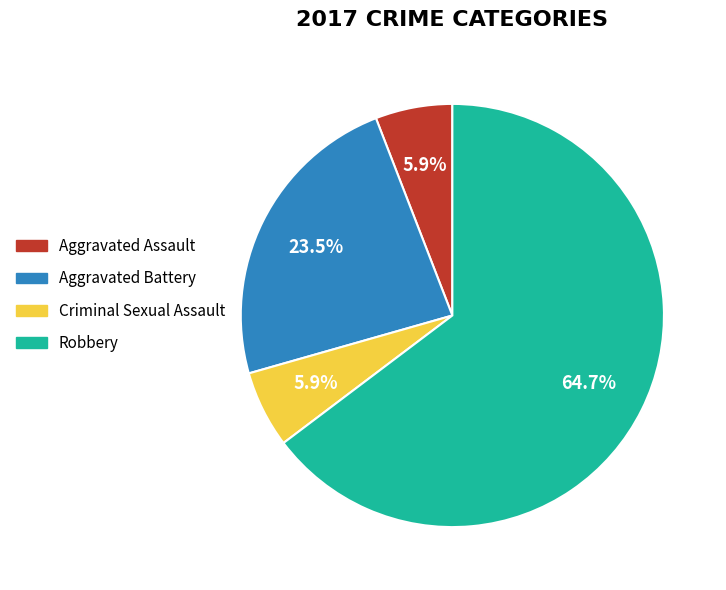

How many segments does this pie chart have?

4